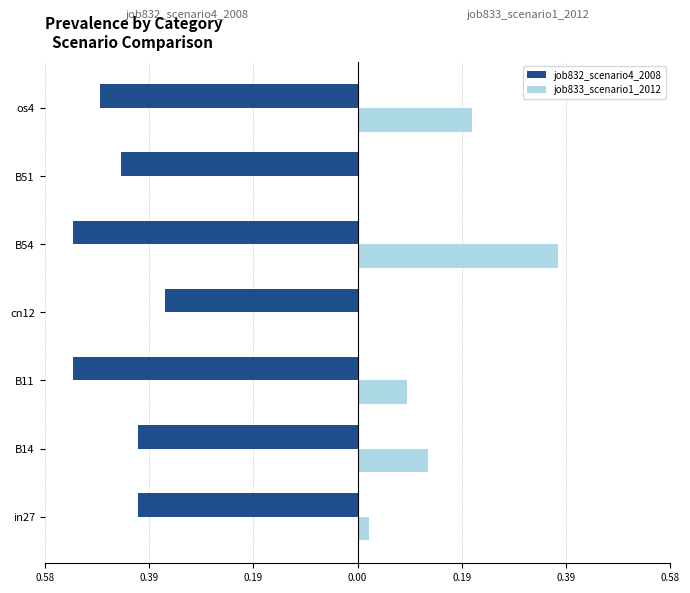

What are all the series names shown in the legend?

job832_scenario4_2008, job833_scenario1_2012